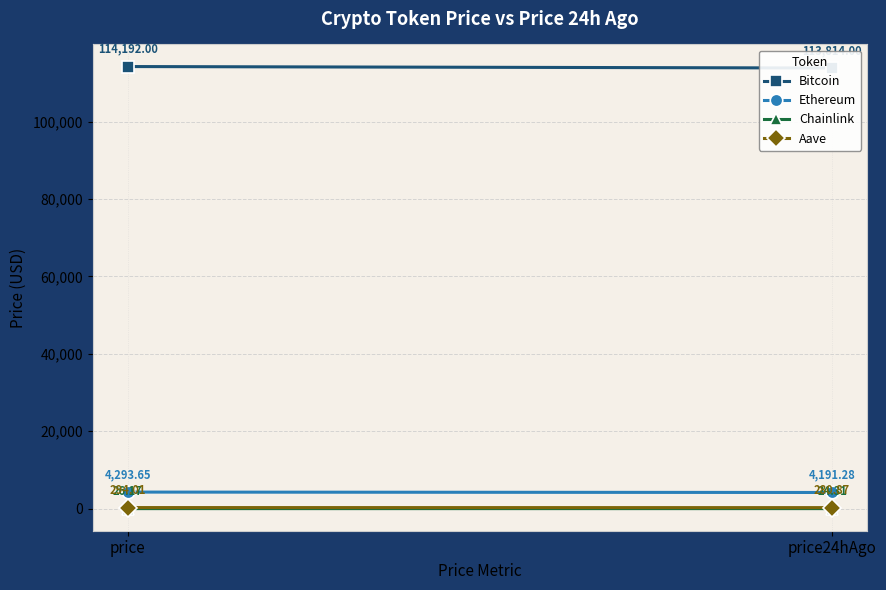

What is the label of the 1st point from the left?

price